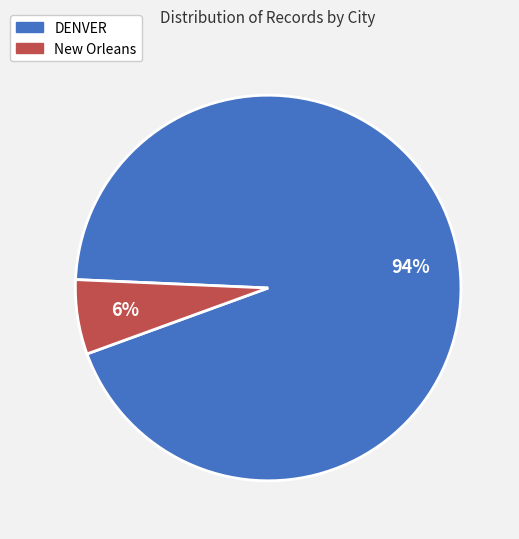

Do DENVER and New Orleans together represent more than half of the pie?

Yes